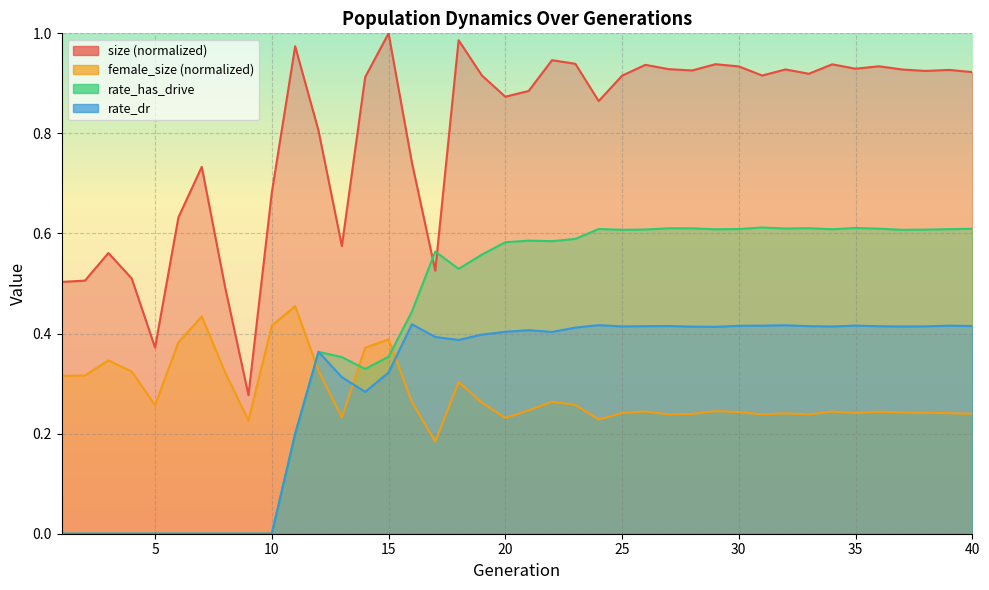

Which series has the widest spread of values?

size